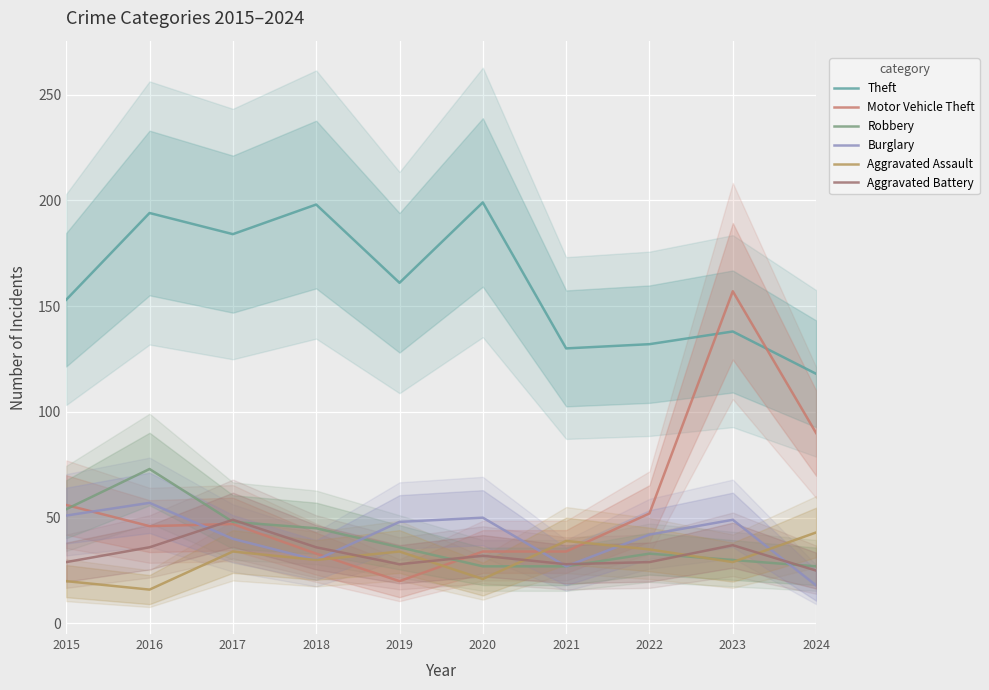

What is the difference between the Aggravated Battery values at 2024 and 2023?

12